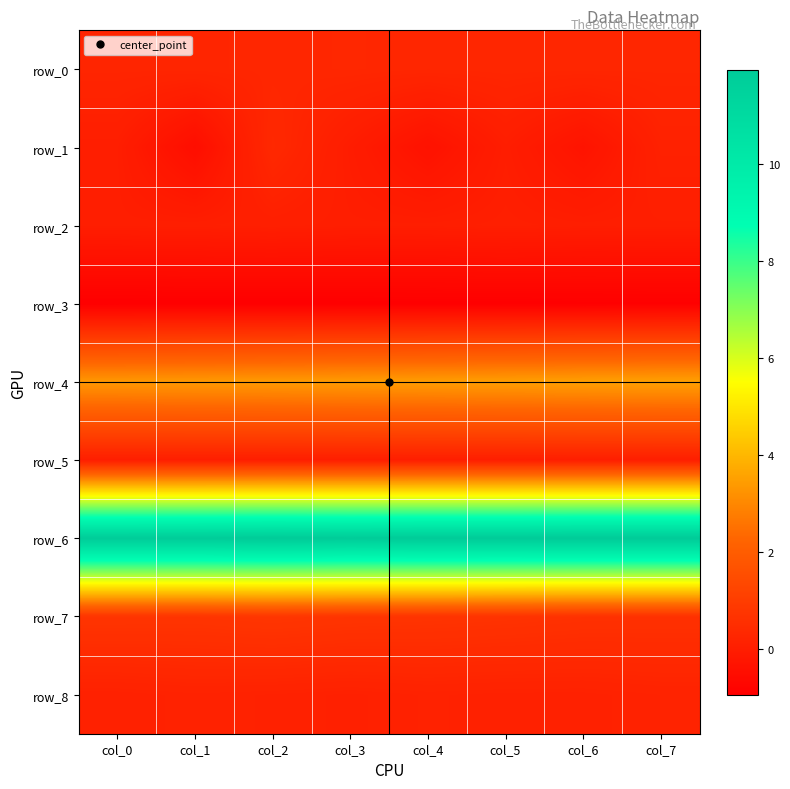

Reading left to right, what are all the values shown in this chart?

row_0: col_0=0.2	col_1=0.3	col_2=0.3	col_3=0.3	col_4=0.3	col_5=0.3	col_6=0.3	col_7=0.3
row_1: col_0=0.0	col_1=-0.5	col_2=0.3	col_3=-0.0	col_4=-0.4	col_5=0.0	col_6=-0.3	col_7=0.1
row_2: col_0=0.0	col_1=0.0	col_2=0.1	col_3=0.0	col_4=0.0	col_5=0.0	col_6=0.0	col_7=0.0
row_3: col_0=-0.9	col_1=-0.9	col_2=-0.9	col_3=-0.9	col_4=-0.9	col_5=-0.9	col_6=-0.9	col_7=-0.9
row_4: col_0=3.3	col_1=3.4	col_2=3.4	col_3=3.4	col_4=3.4	col_5=3.5	col_6=3.5	col_7=3.5
row_5: col_0=0.0	col_1=0.0	col_2=0.0	col_3=0.0	col_4=0.0	col_5=0.0	col_6=0.0	col_7=0.0
row_6: col_0=11.9	col_1=11.9	col_2=11.9	col_3=11.9	col_4=11.9	col_5=11.9	col_6=12.0	col_7=12.0
row_7: col_0=0.7	col_1=0.7	col_2=0.8	col_3=0.7	col_4=0.7	col_5=0.7	col_6=0.6	col_7=0.6
row_8: col_0=0.1	col_1=0.1	col_2=0.1	col_3=0.1	col_4=0.1	col_5=0.1	col_6=0.1	col_7=0.2